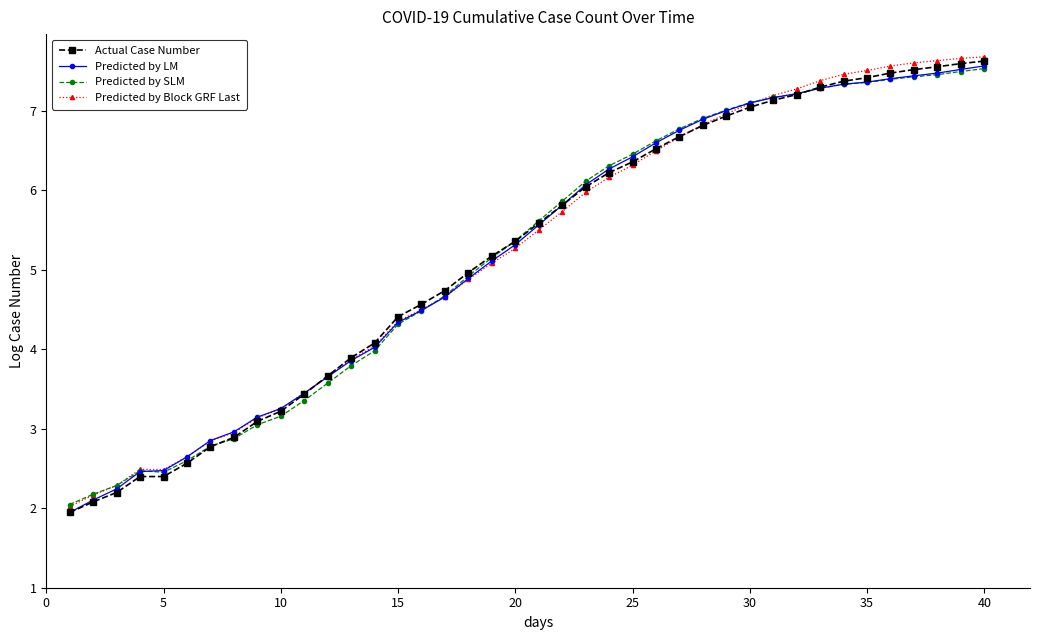

What is the highest value of the Predicted by Block GRF Last series?

7.7